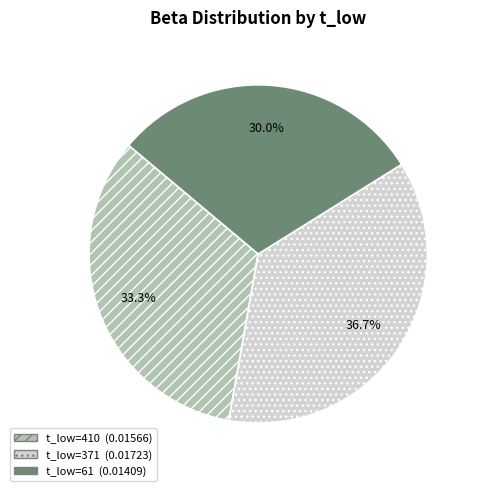

Does any single category account for the majority?

No